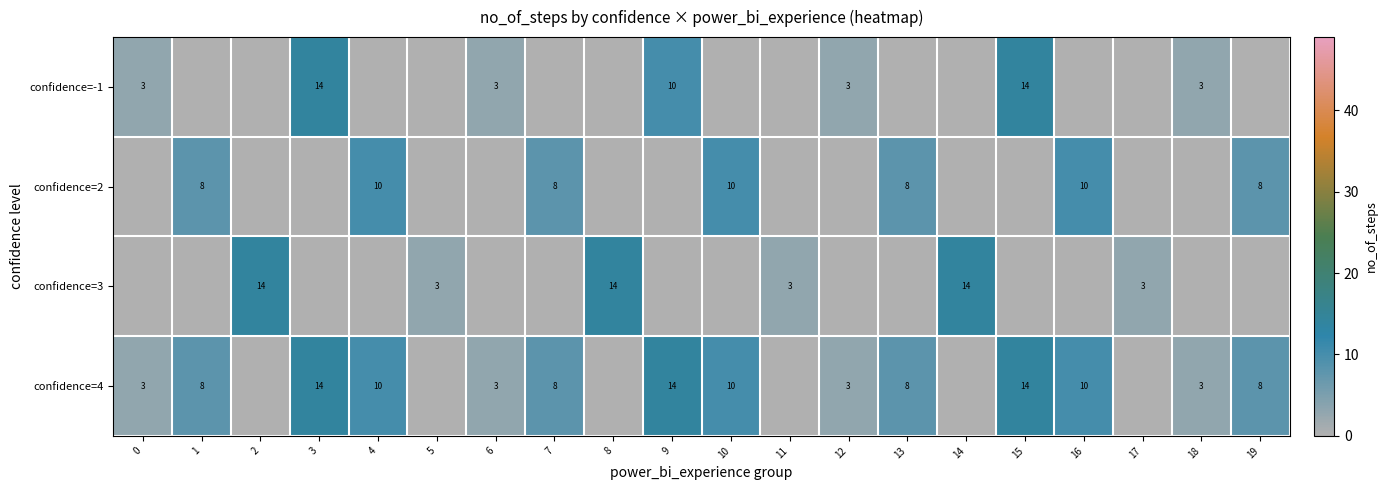

The confidence=3 series shows 3 at 5. True or false?

True